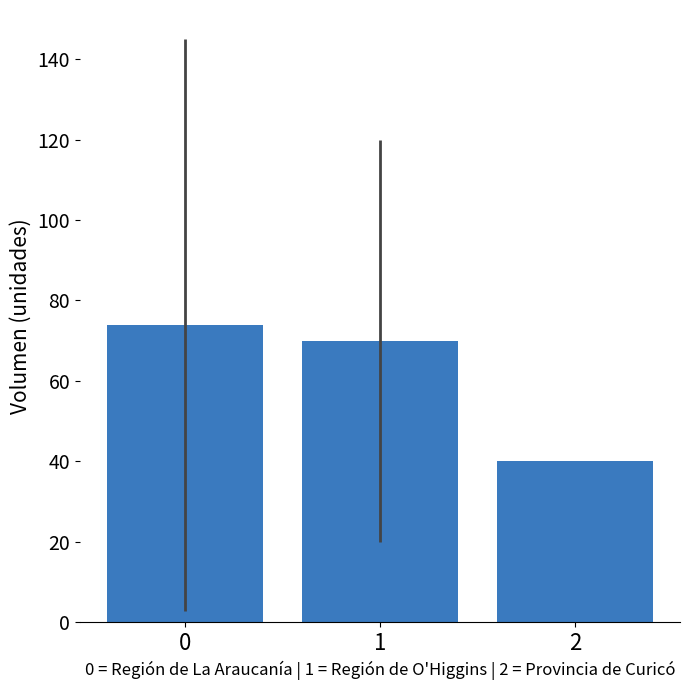

The chart shows a value of 73.9 at 0. True or false?

True